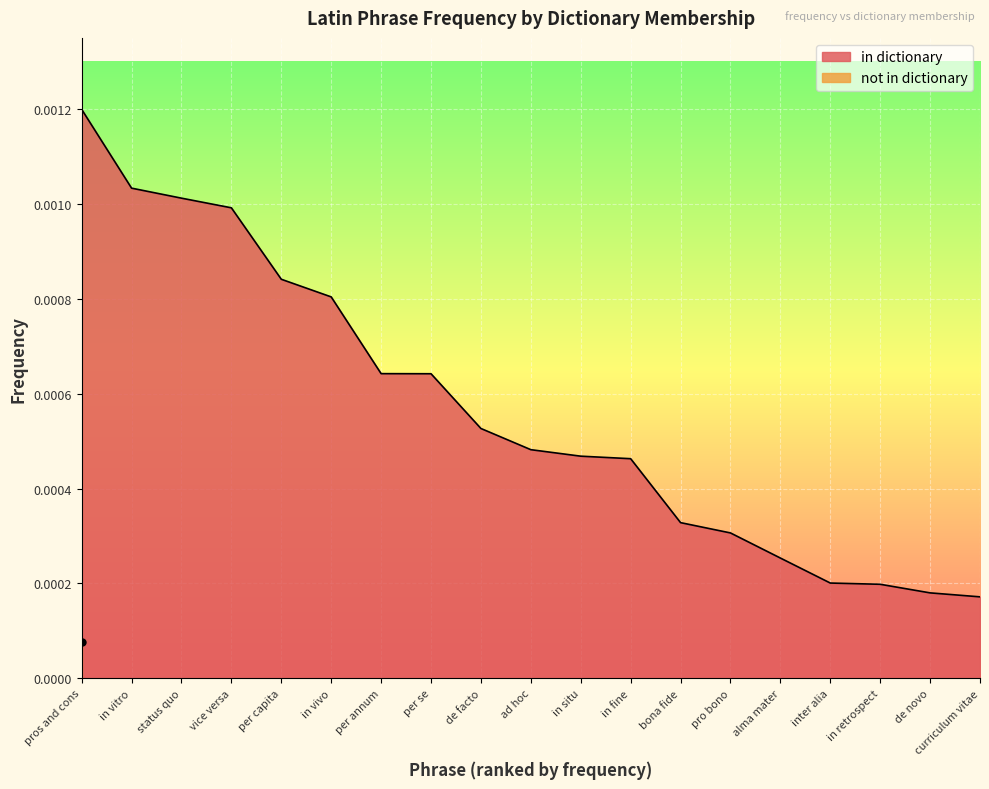

How many data points does each series have?

19